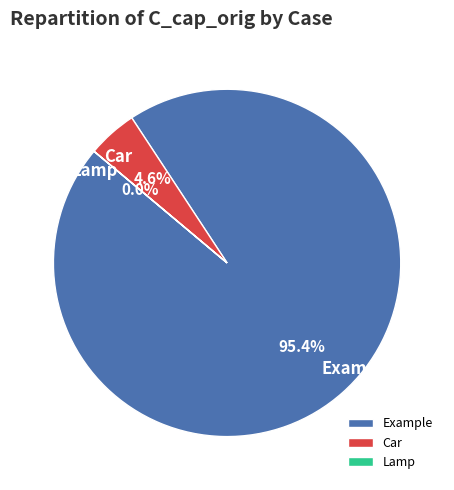

True or false: Example accounts for 95% of the total.

True